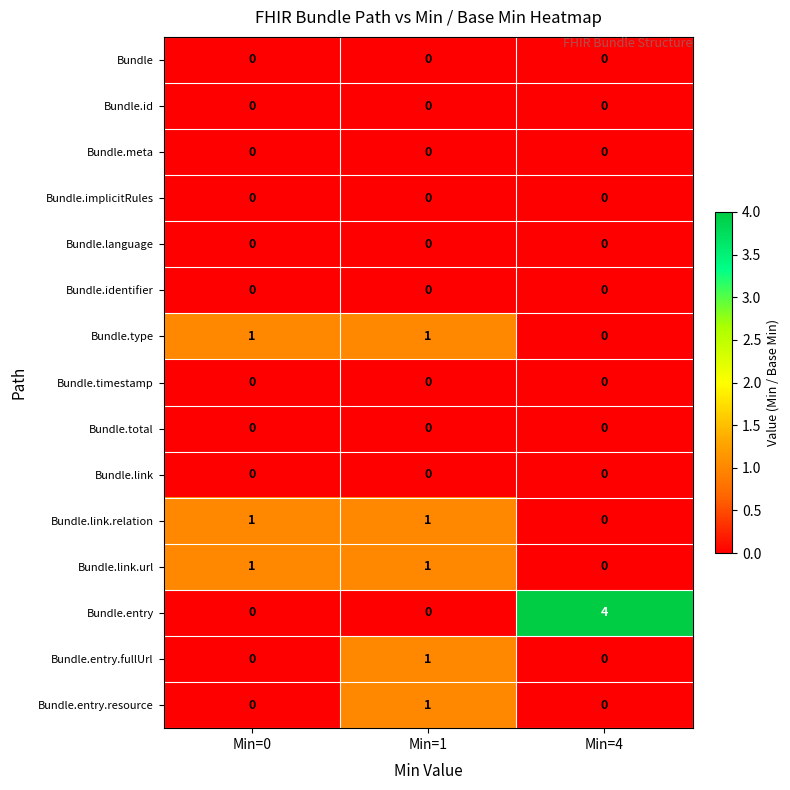

Which category has the lowest value in the Bundle.link.relation series?

Min=4